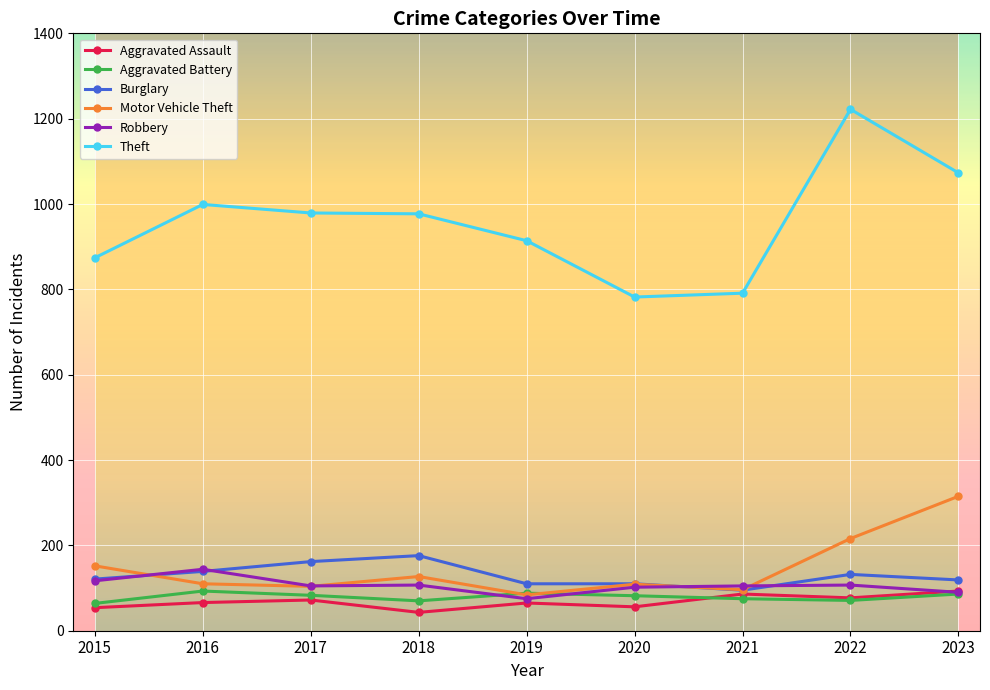

What is the difference between the maximum and minimum values in the Aggravated Assault series?

50